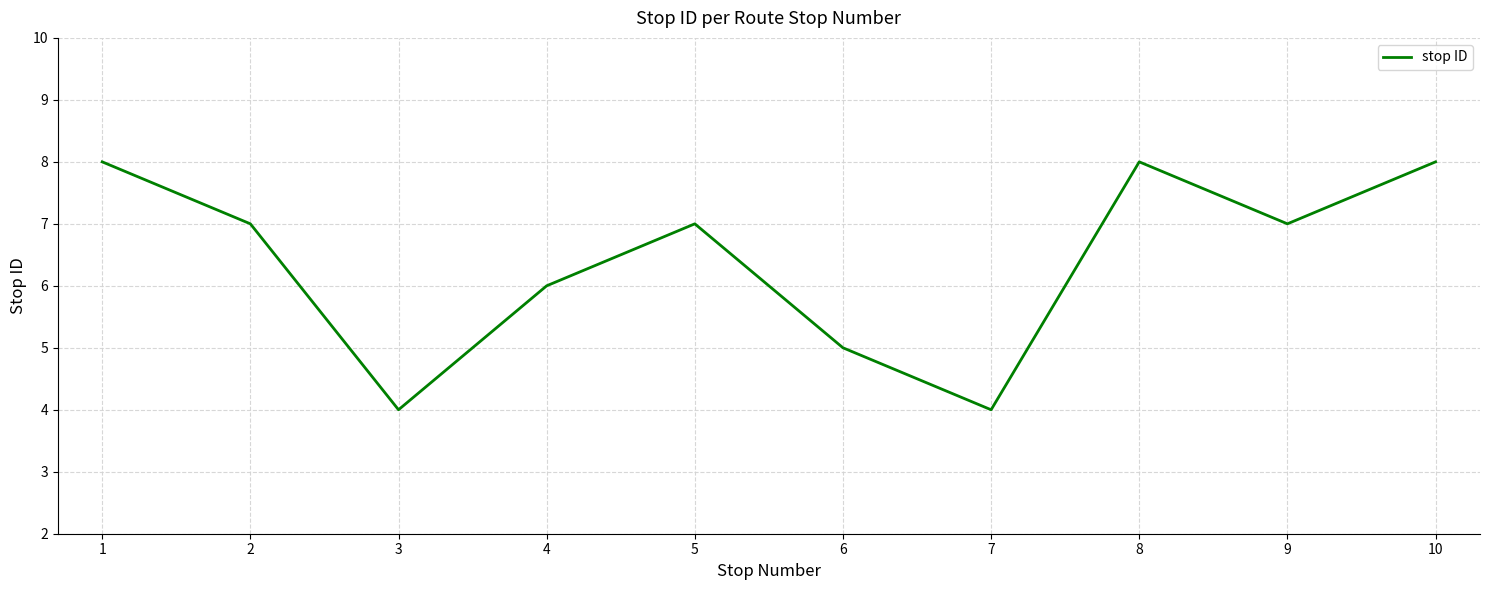

How many distinct data groups are displayed?

1